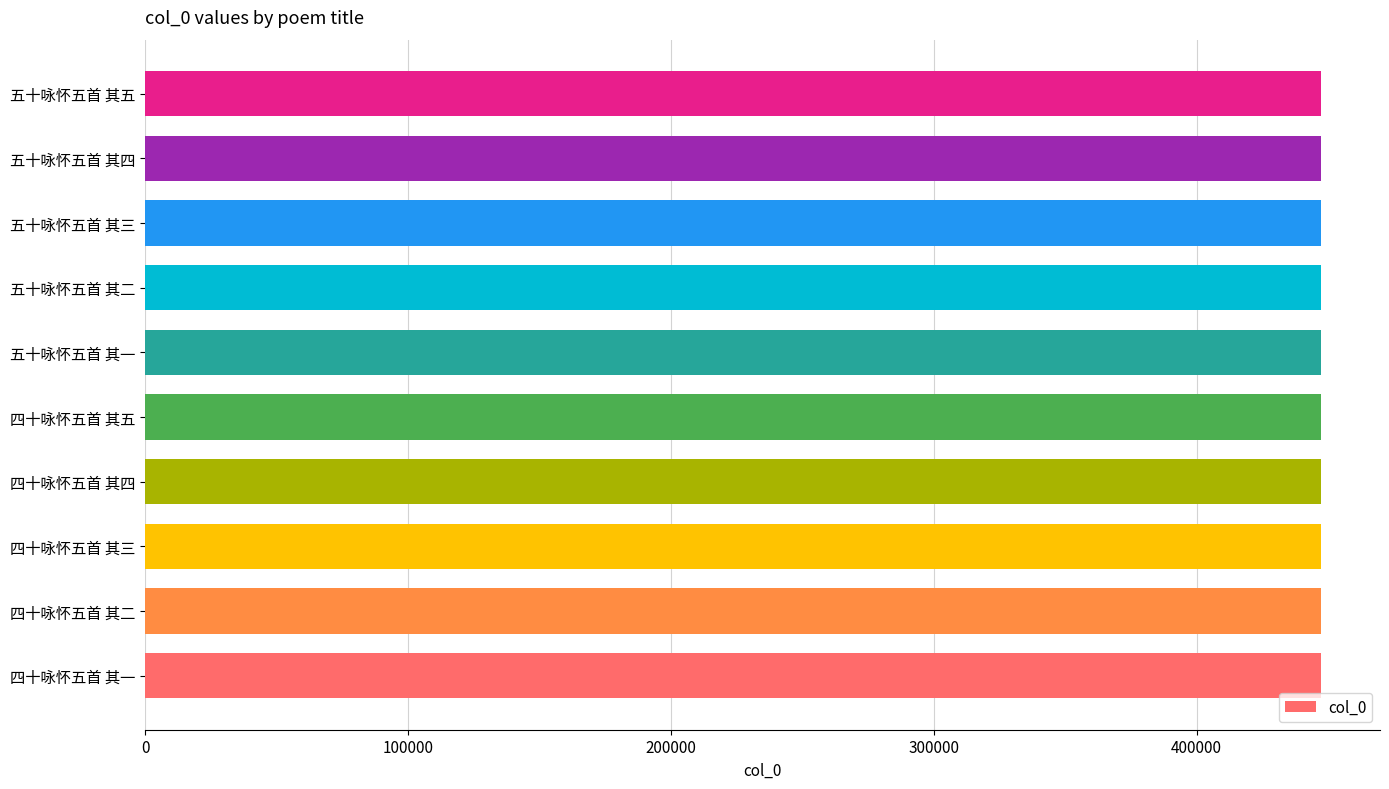

The value at 四十咏怀五首 其三 is 603188. True or false?

False